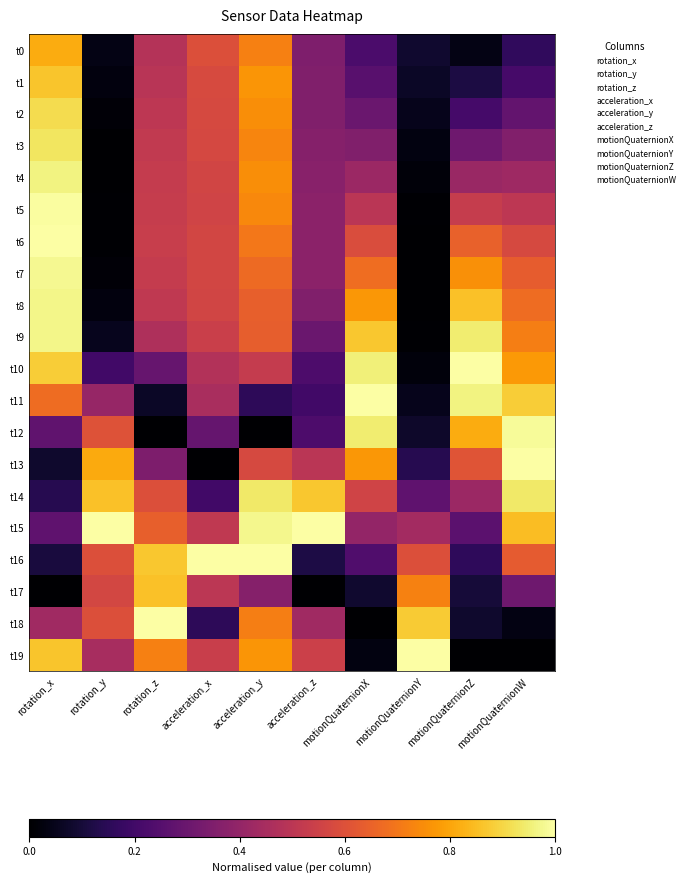

What is the maximum value shown in the chart?

1.0